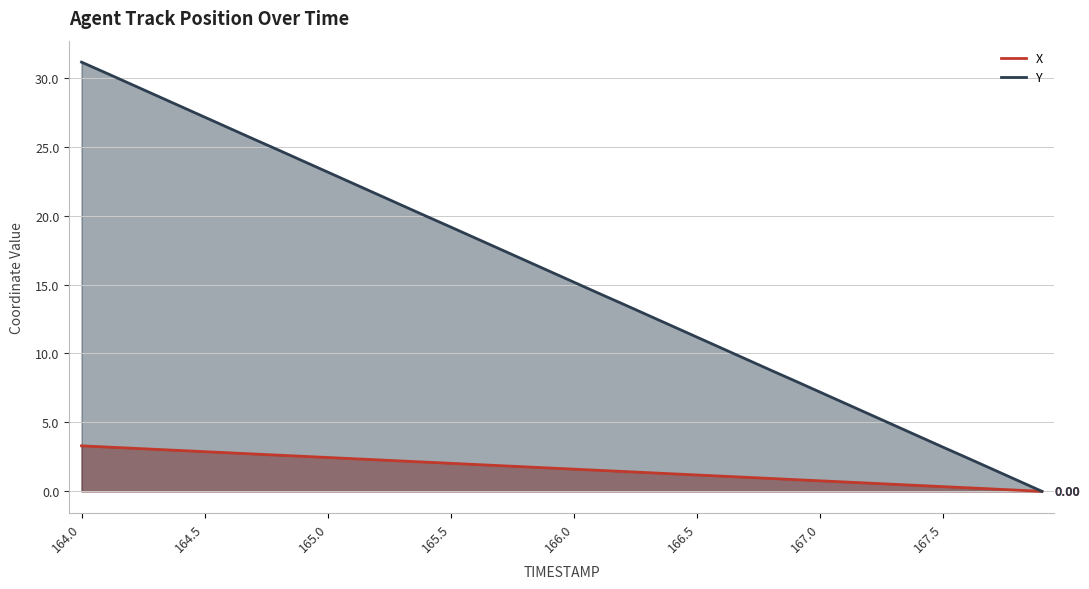

How many distinct data groups are displayed?

2